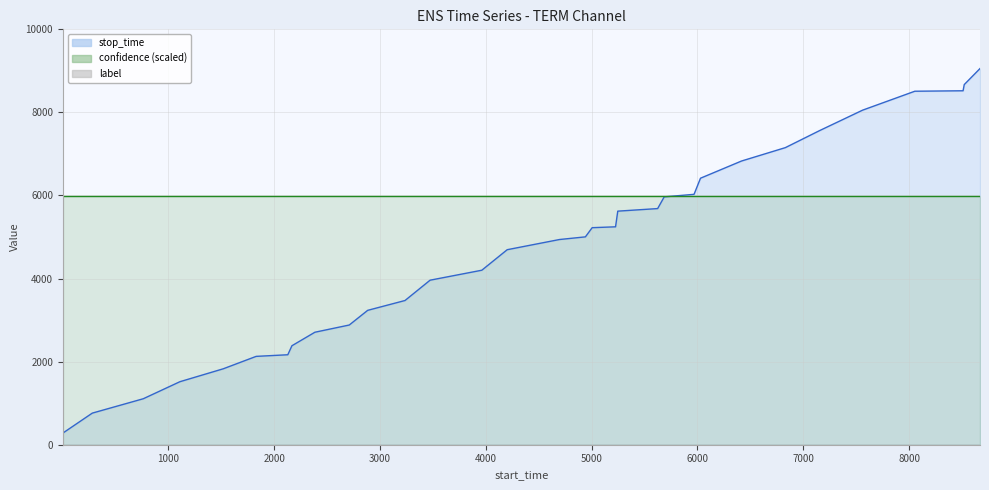

What is the value of the confidence point at the 24th from the left?

0.7